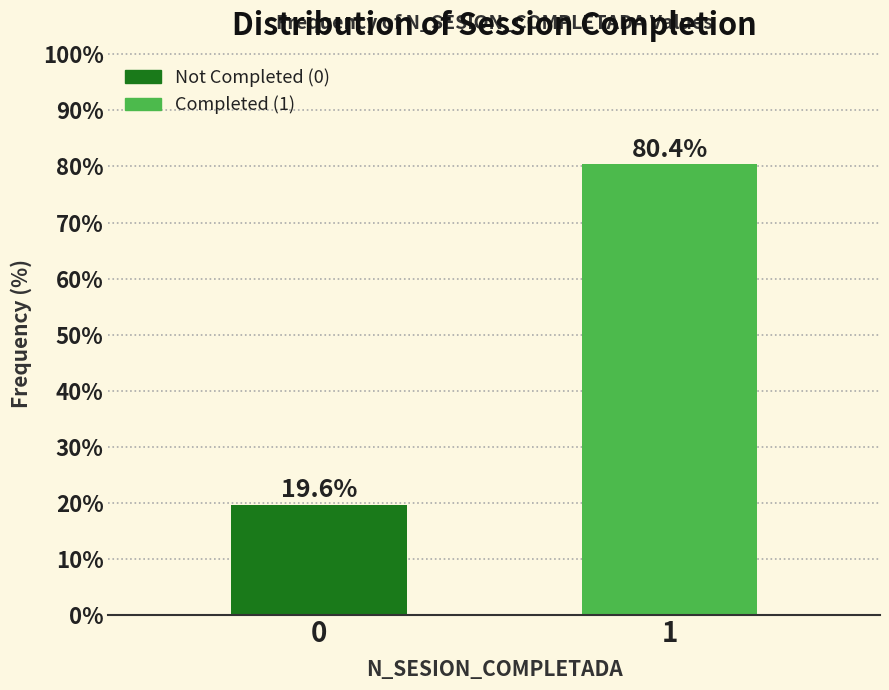

Reading left to right, extract all data points from this chart.

0=19.6	1=80.4